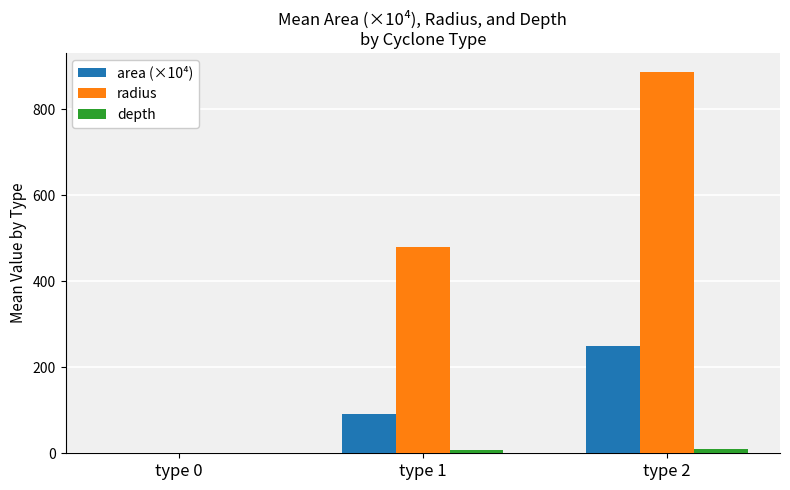

The value of area (×10⁴) at type 0 is 98.0. True or false?

False